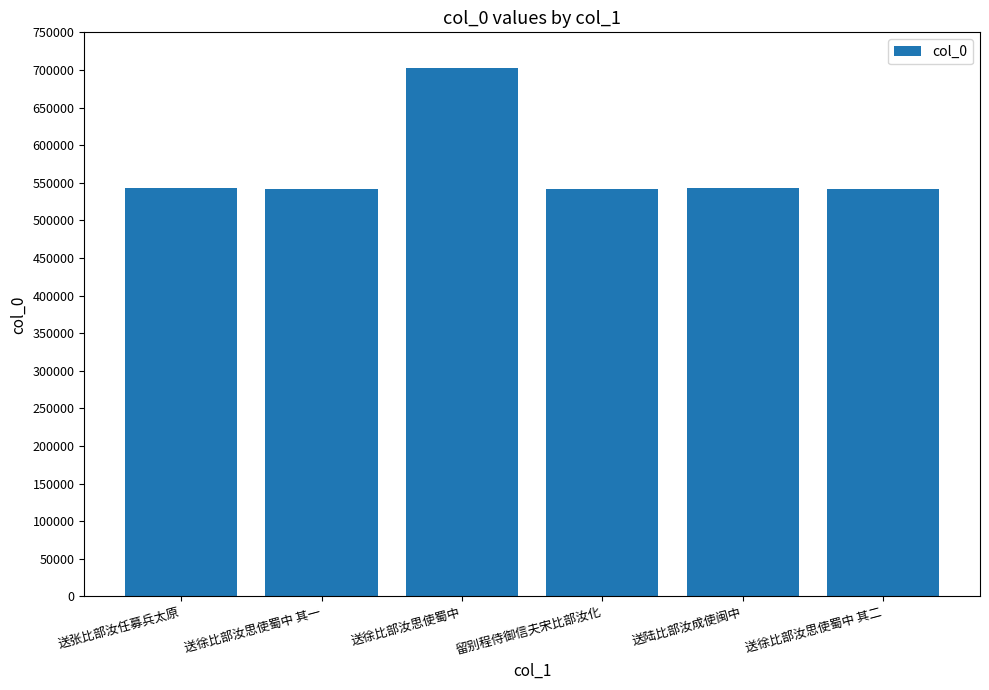

Which has a higher value, 送陆比部汝成使闽中 or 送徐比部汝思使蜀中?

送徐比部汝思使蜀中